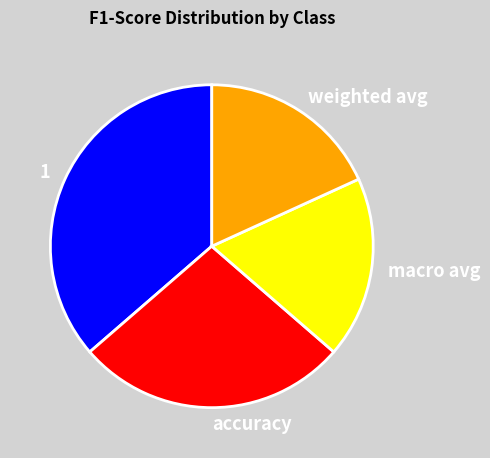

Which has a higher value, accuracy or weighted avg?

accuracy